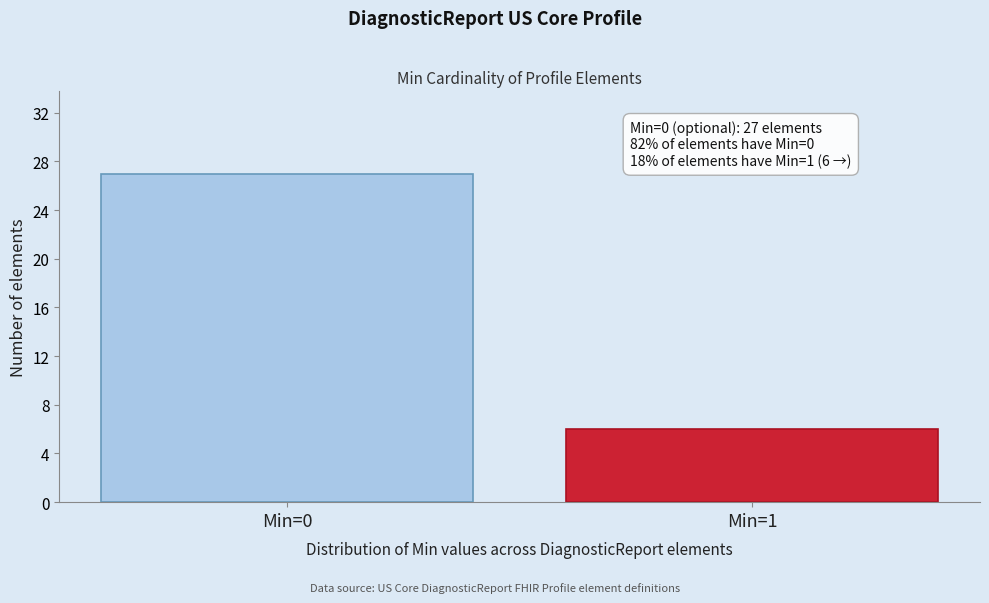

Reading right to left, what are all the values shown in this chart?

6	27